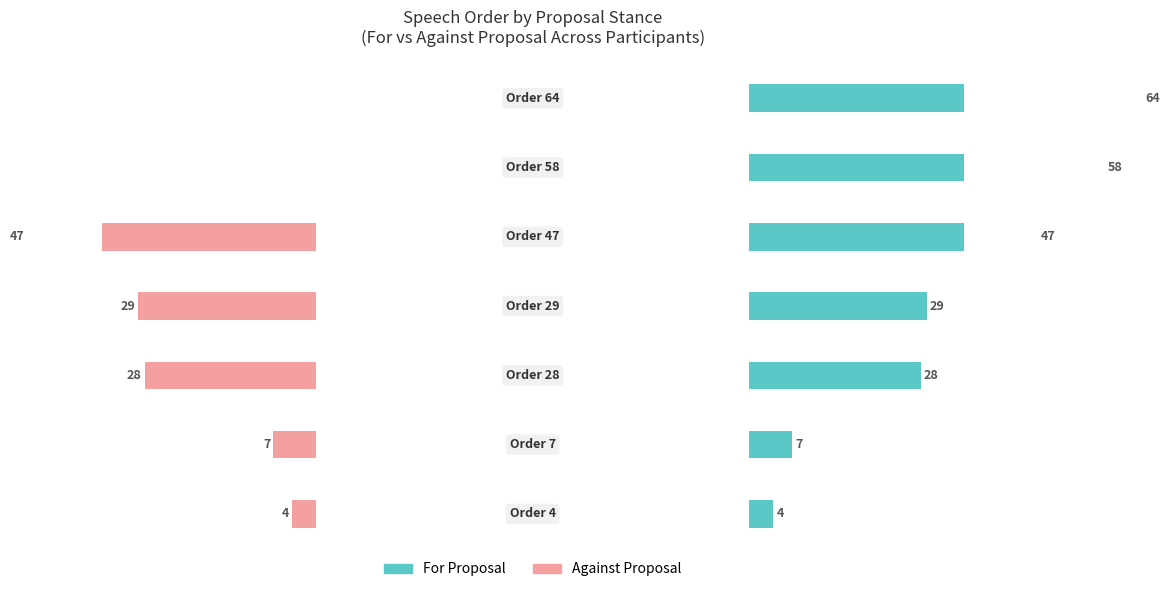

What is the approximate value of Against Proposal at 3, to the nearest 5?

-30